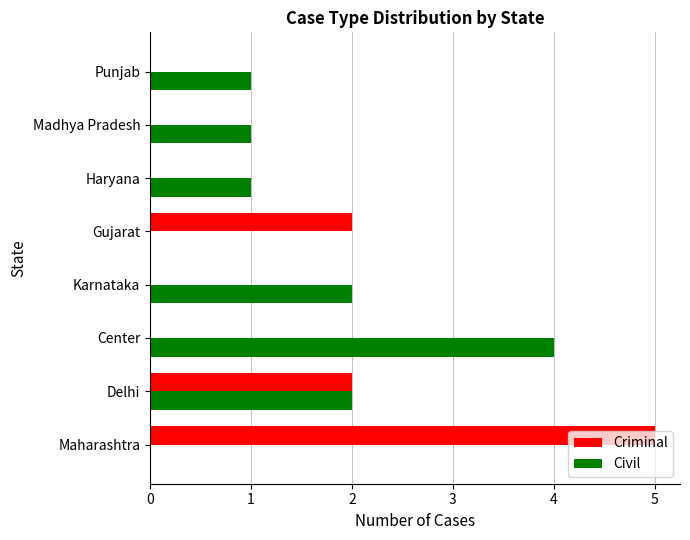

At which label does Civil reach its peak?

Center